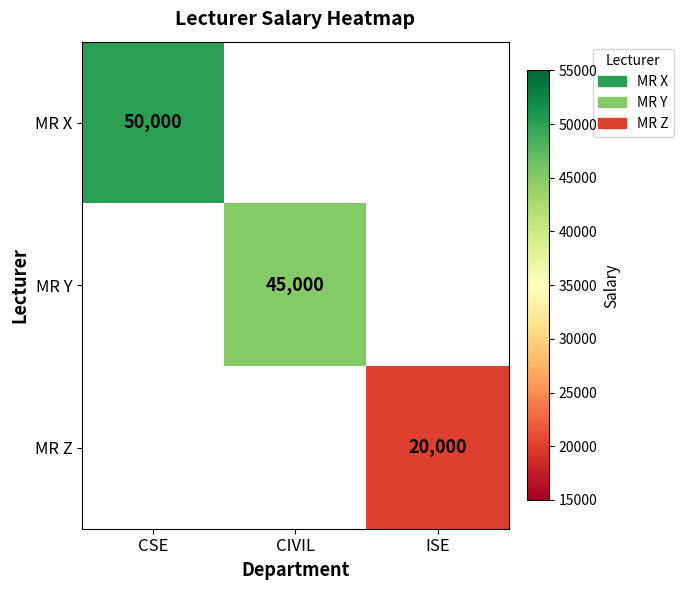

The value of MR X at CSE is 28643. True or false?

False